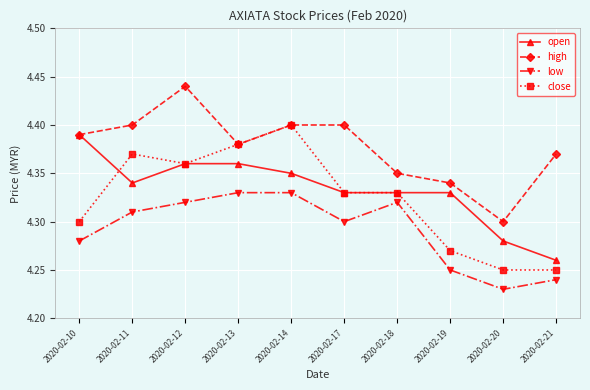

What are all the series names shown in the legend?

open, high, low, close